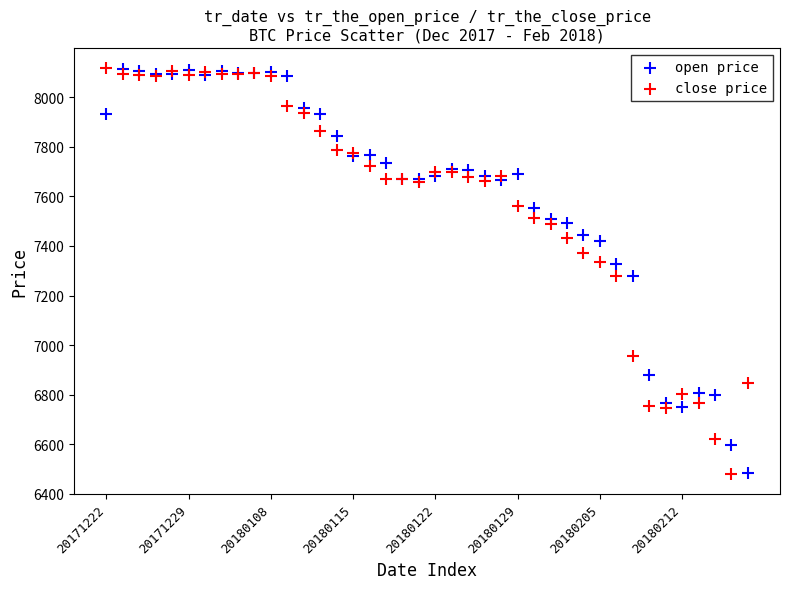

What are all the series names shown in the legend?

open price, close price